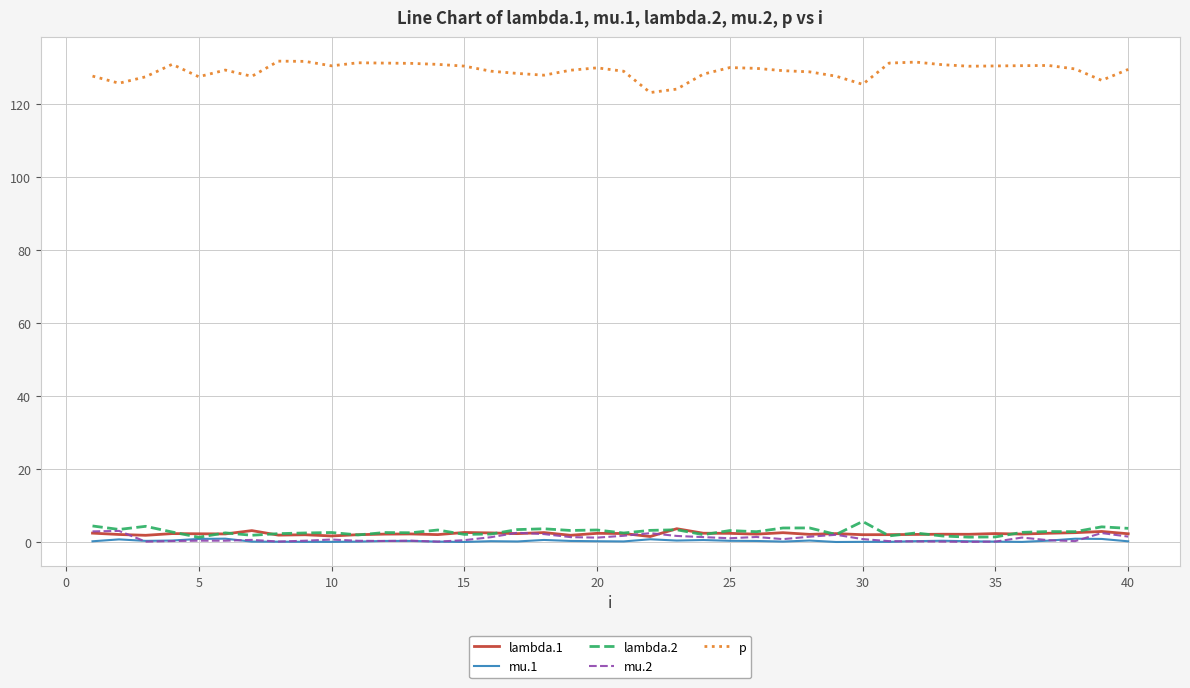

What is the highest value of the mu.2 series?

3.0